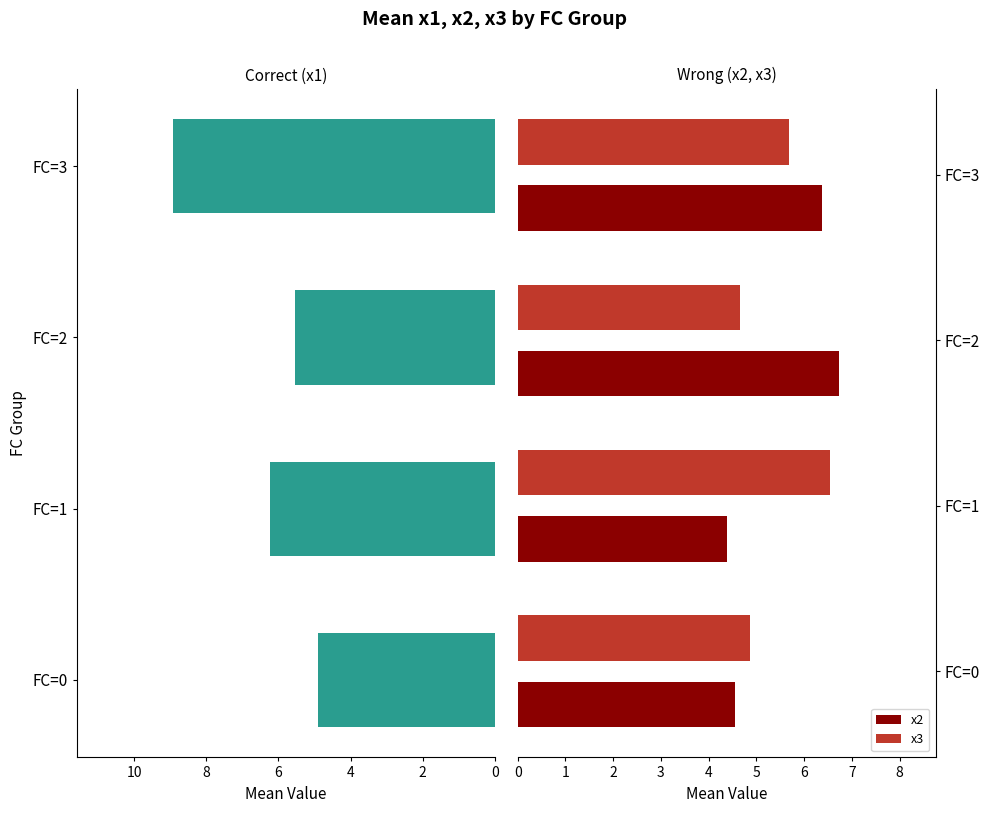

How many x3 values are between 4 and 6?

3